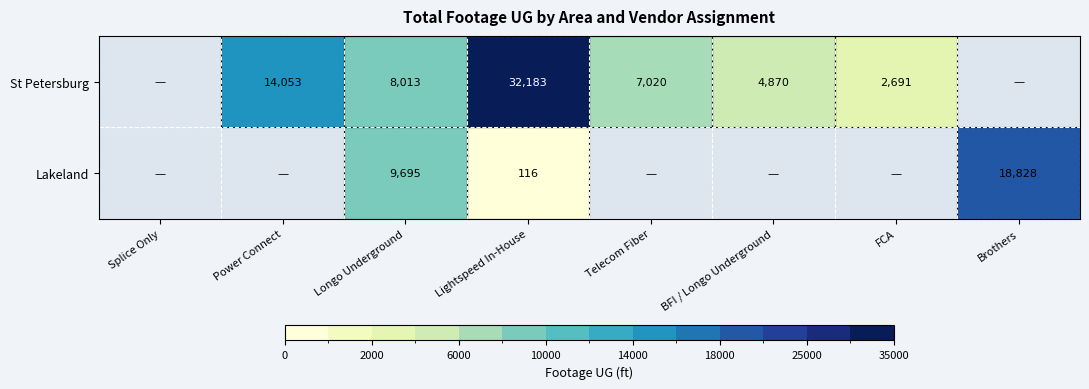

Is the value of Lakeland at Brothers greater than the value of St Petersburg at Power Connect?

Yes